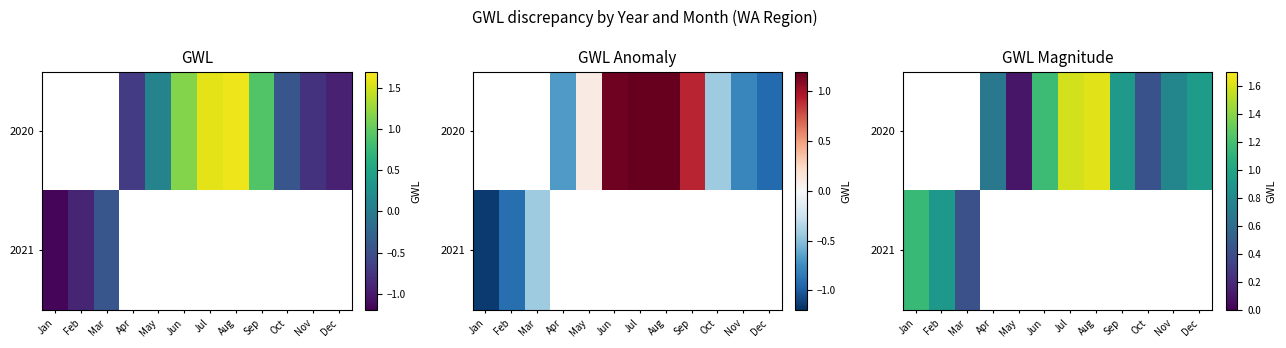

List the labels in order of 2021 value, smallest first.

Mar, Apr, May, Jun, Jul, Aug, Sep, Oct, Nov, Dec, Feb, Jan